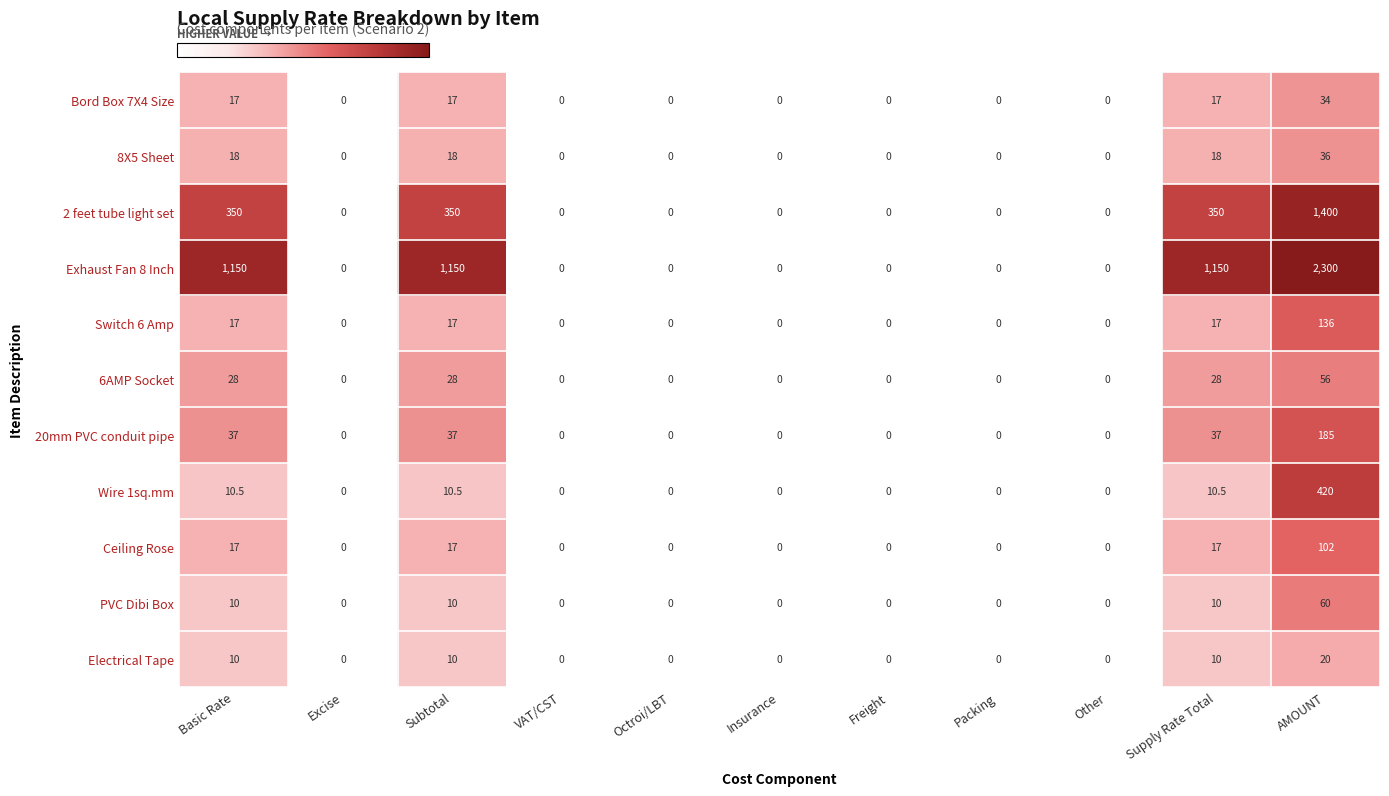

Between Octroi/LBT and AMOUNT, which series saw the biggest shift?

Exhaust Fan 8 Inch